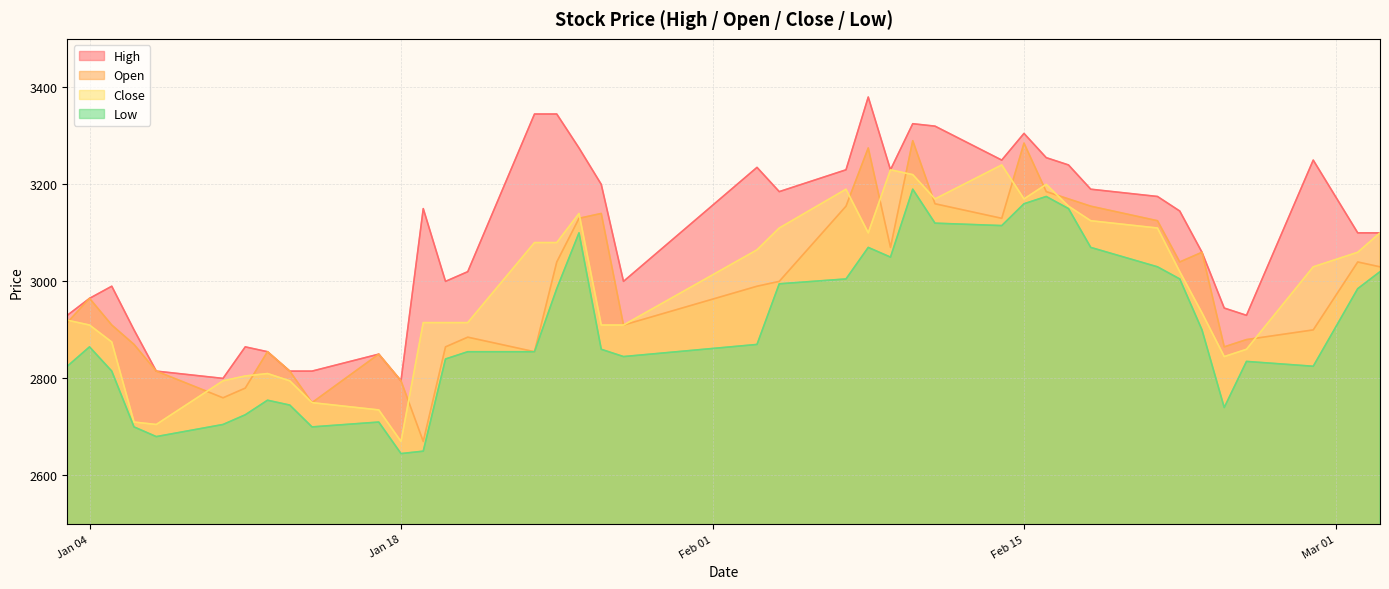

The Close series shows 2670 at Jan 18. True or false?

True